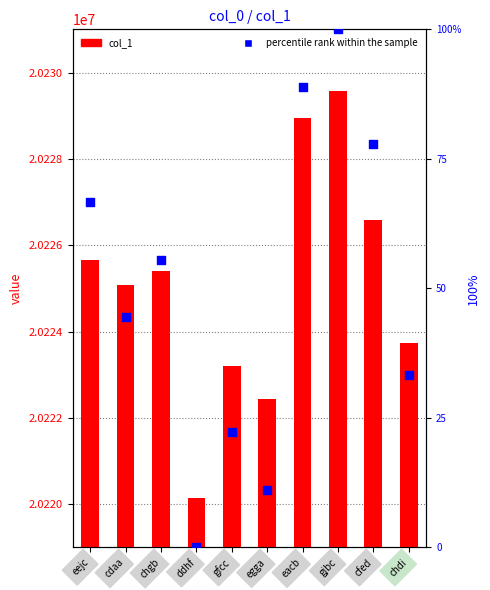

Which series contains the lowest Y value?

percentile rank within the sample